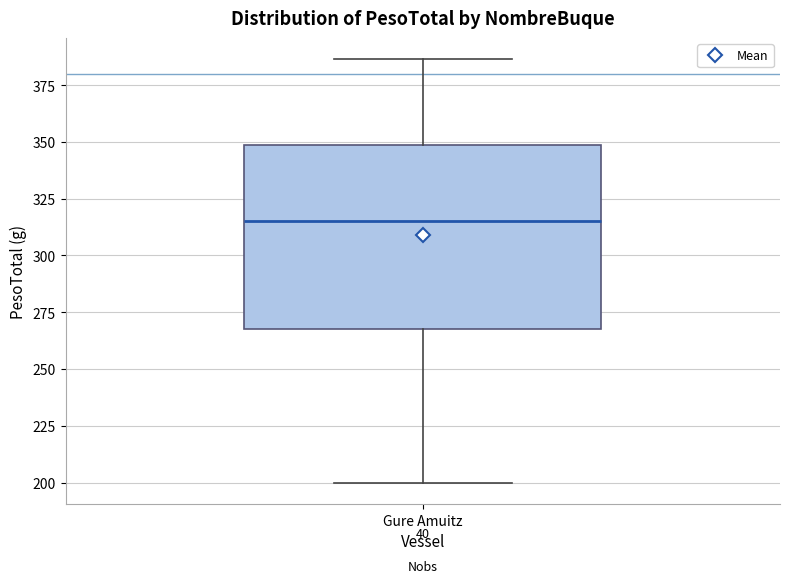

Read this box plot against the y-axis: the position of the median line, the range covered by the box, and the ends of both whiskers. The values are not printed on the chart, so give them approximately, as read against the axis.

median 315, box 270 to 350, whiskers 200 to 385